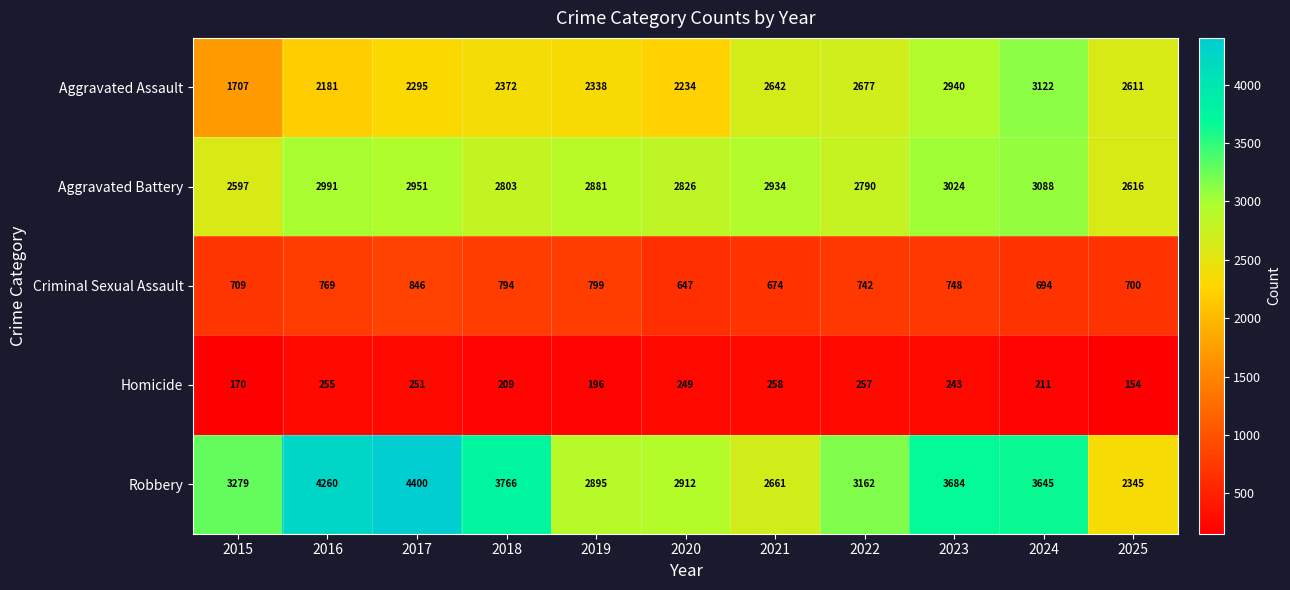

What is the minimum value for Aggravated Battery?

2597